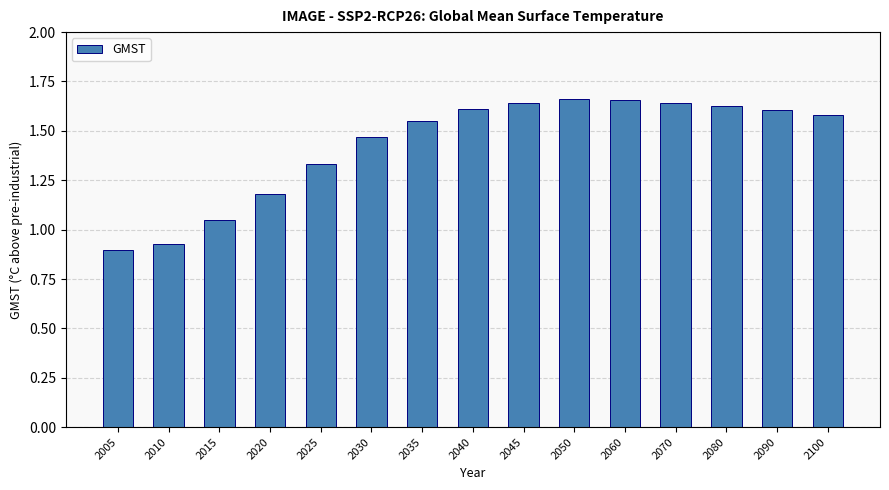

How many categories are shown in the chart?

15